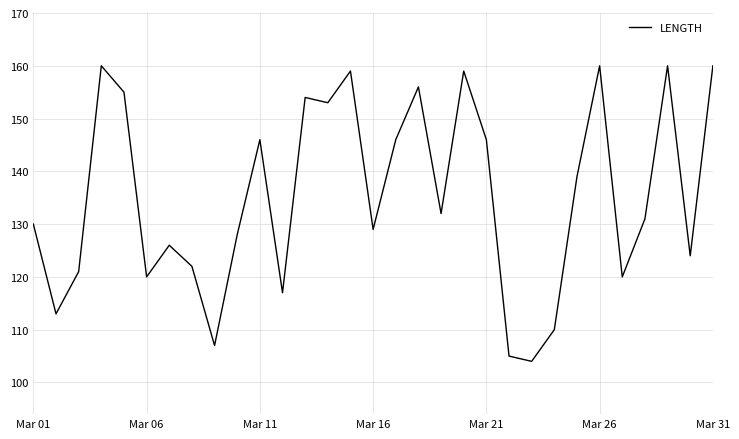

What is the minimum value shown in the chart?

104